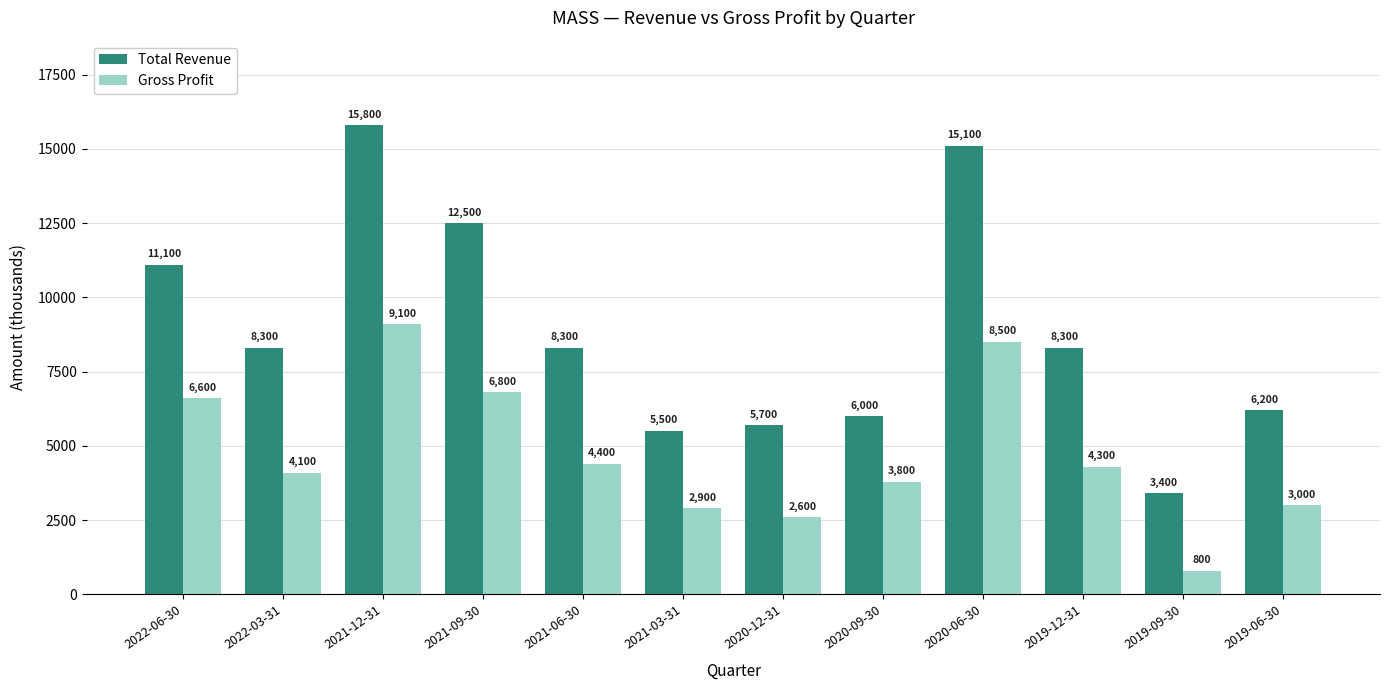

How many data points in Total Revenue are less than 8300?

5